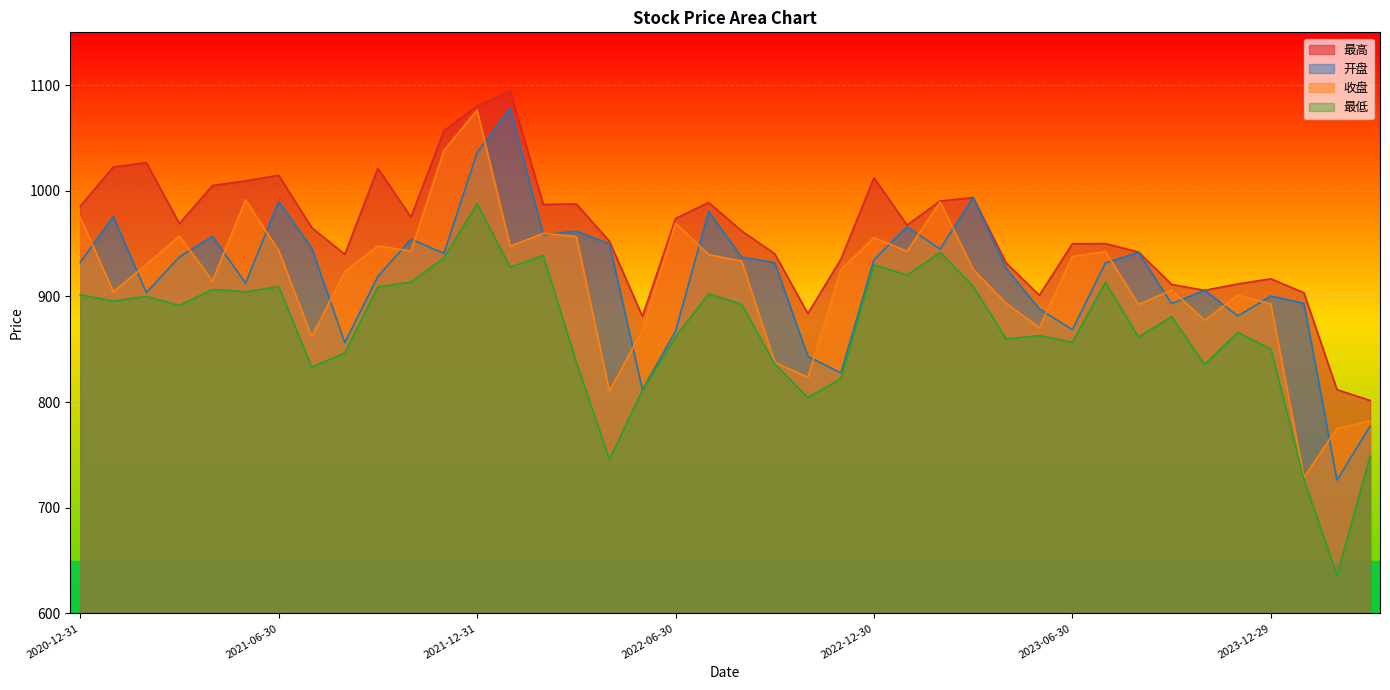

What is the maximum value for 开盘?

1077.8